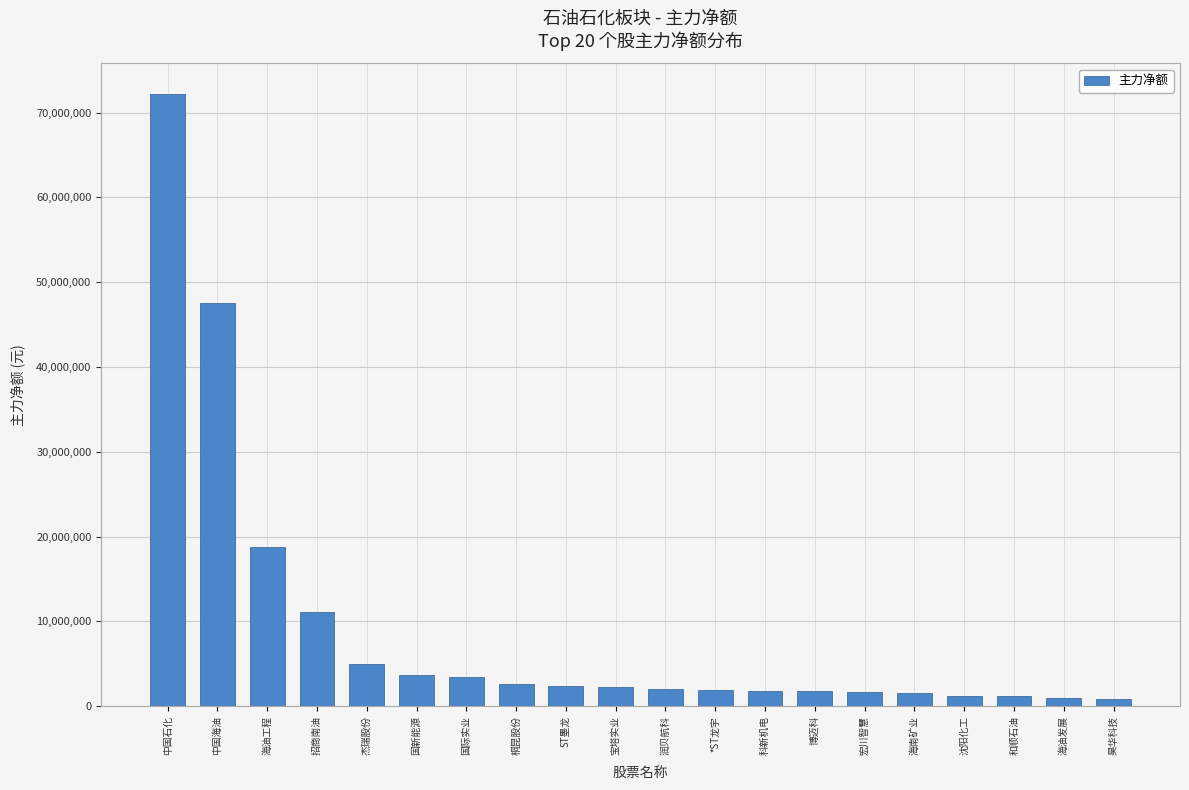

Read the value at 宏川智慧.

1646797